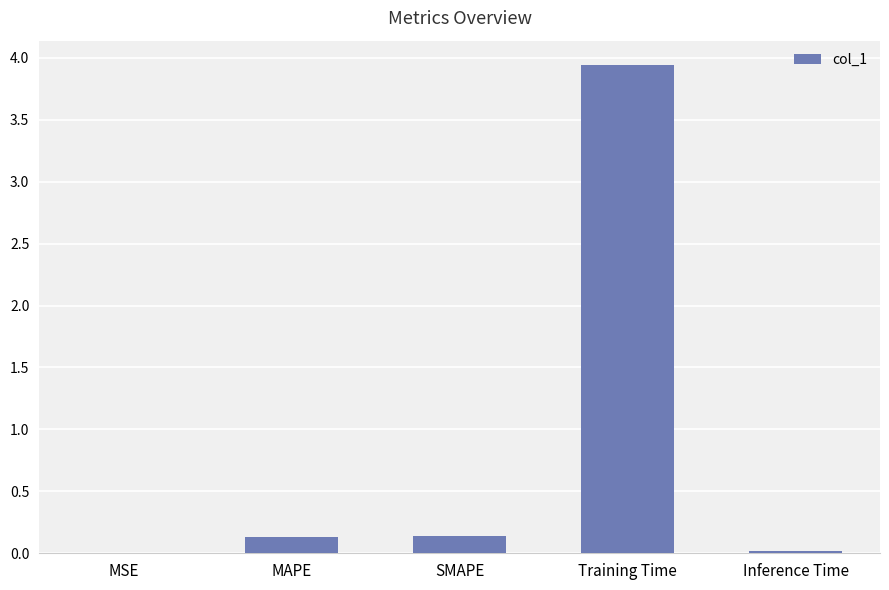

What is the maximum value shown in the chart?

3.9